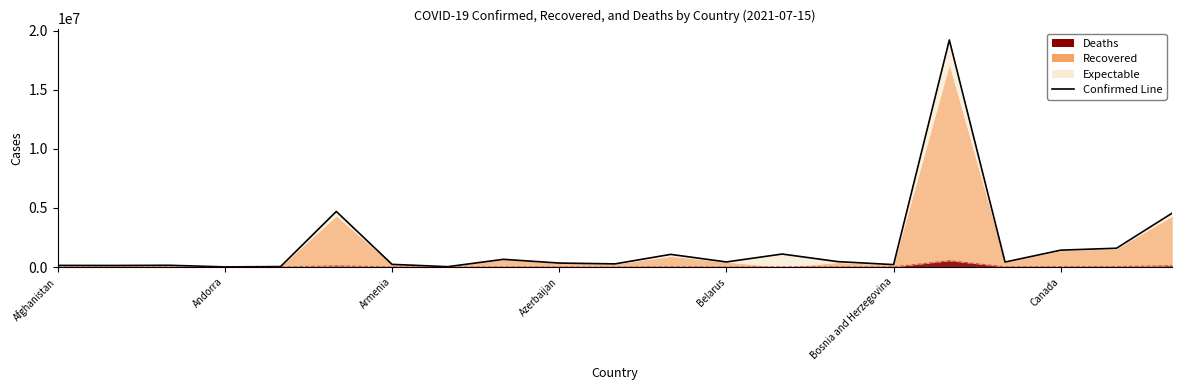

Reading right to left, transcribe all the data shown in this chart.

4565372	1592130	1429383	422703	19209729	205238	458212	1100616	431112	1071774	267505	337801	652660	31516	226949	4702657	40327	14167	148797	132616	137853